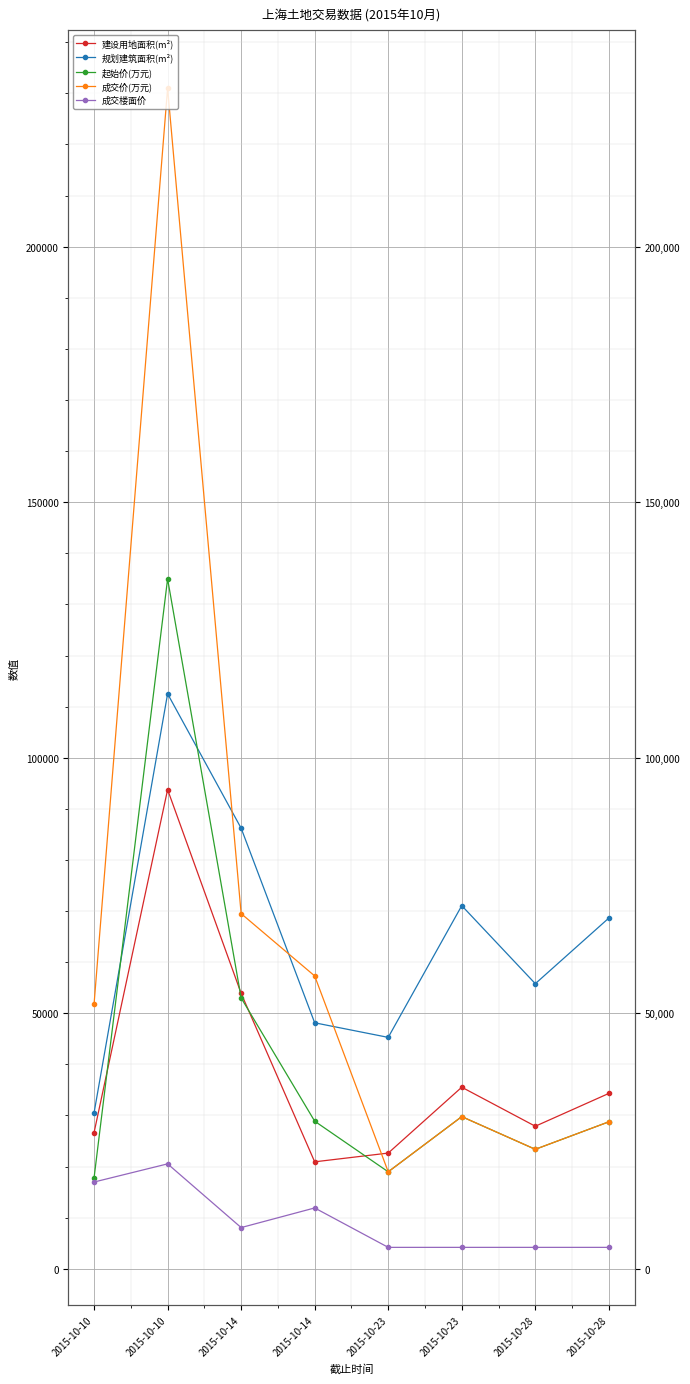

Is it true that 成交价(万元) equals 46438 at 2015-10-23?

False